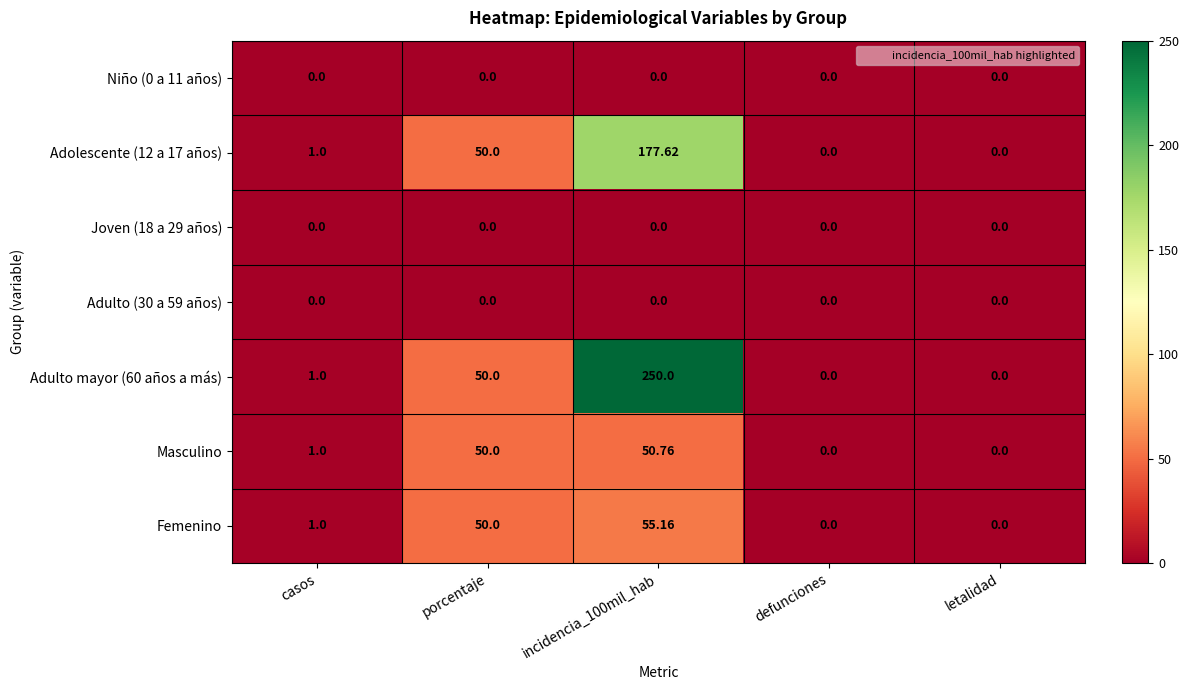

Is the value of Niño (0 a 11 años) at defunciones greater than the value of Adolescente (12 a 17 años) at incidencia_100mil_hab?

No